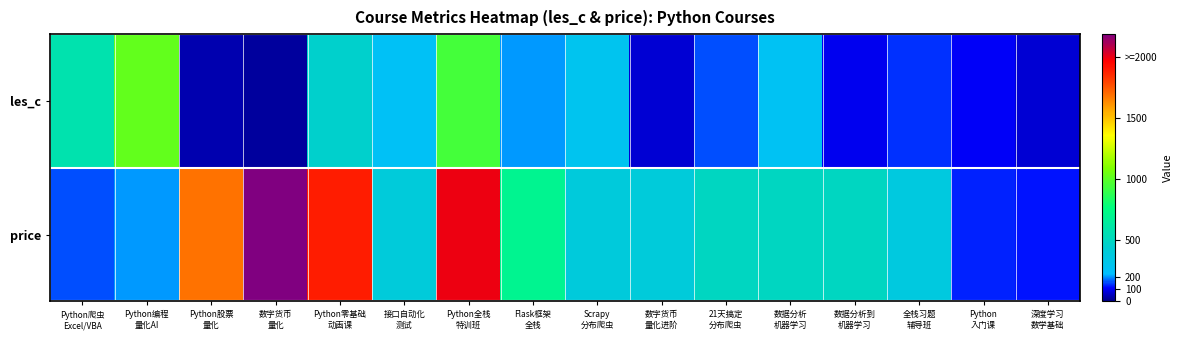

How many categories are shown in the chart?

16